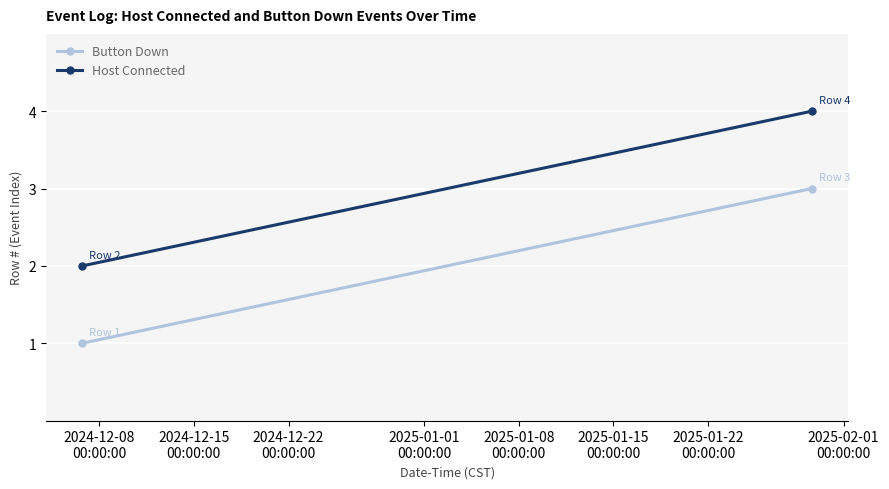

What is the smallest value displayed?

1